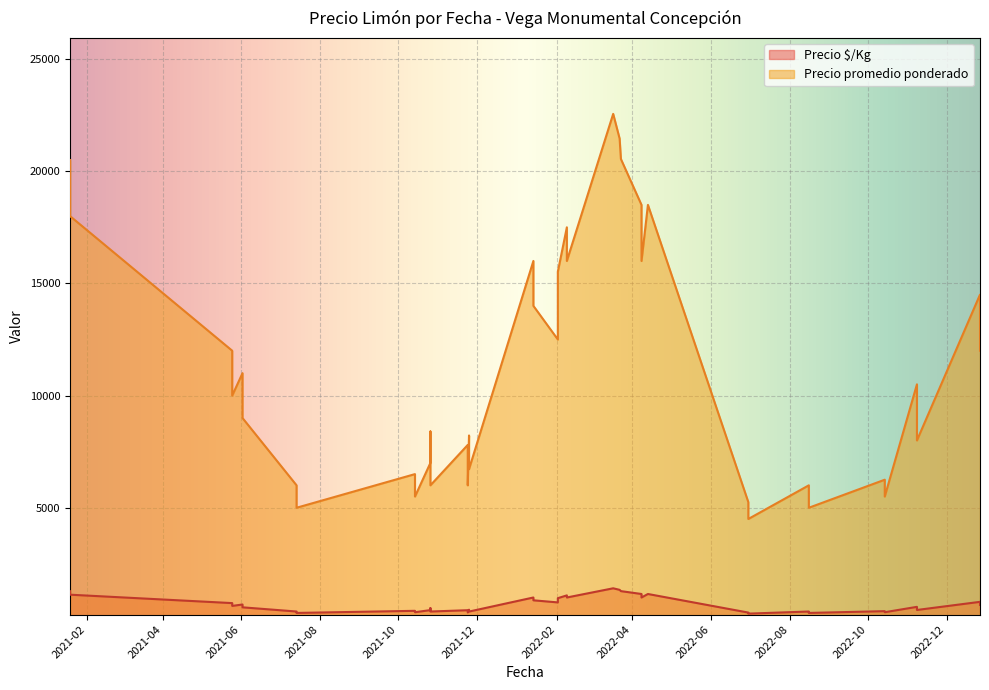

What is the difference between the Precio $/Kg values at 2021-05-25 and 2021-11-25?

377